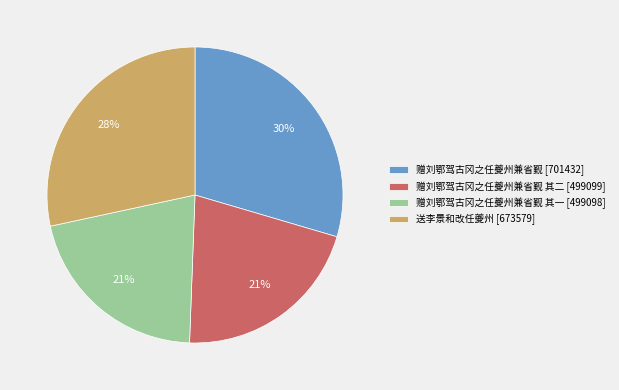

Which slice is the largest?

赠刘鄂驾古冈之任夔州兼省觐 [701432]